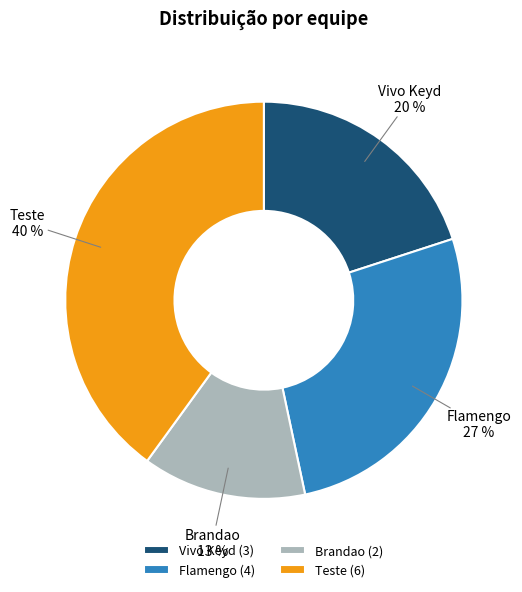

To the nearest percent, what is the combined percentage of Vivo Keyd and Brandao?

33%